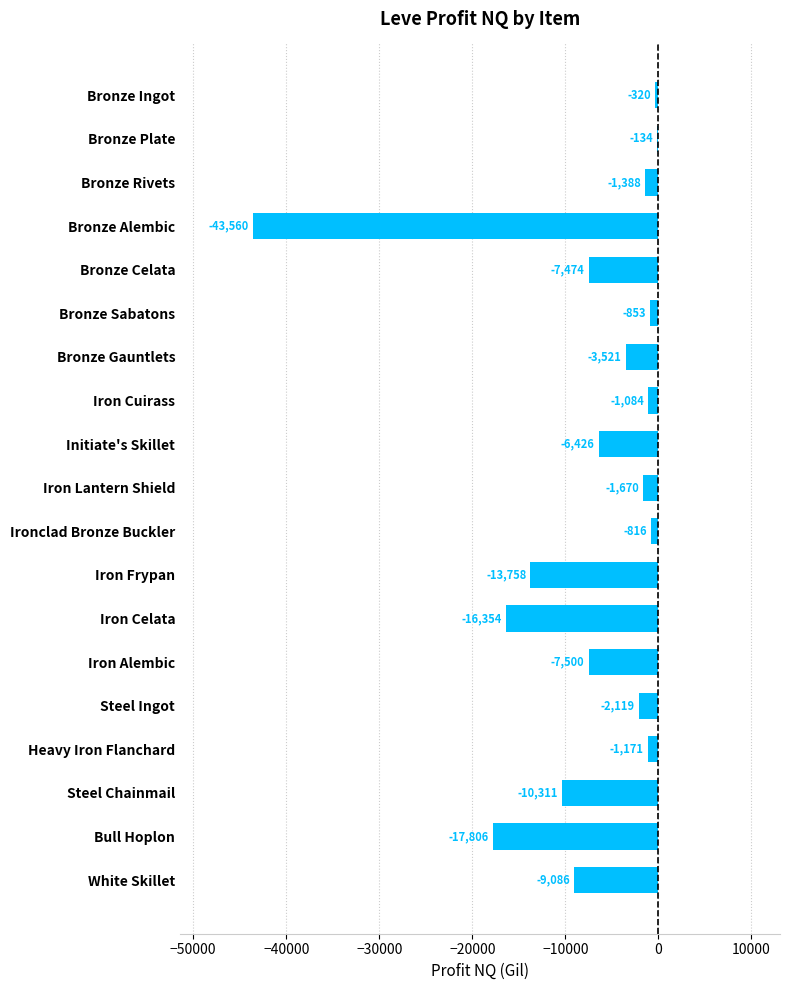

What is the maximum value shown in the chart?

-134.0